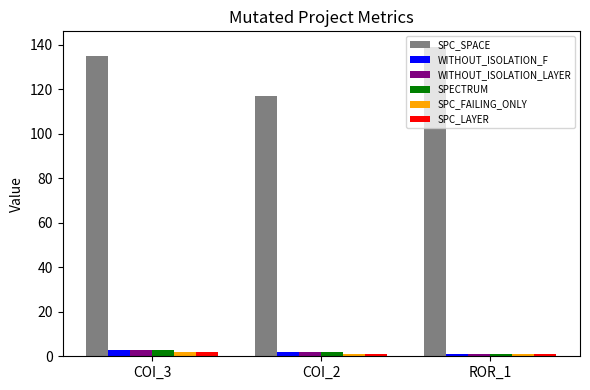

Rank the categories by SPC_SPACE value from lowest to highest.

COI_2, COI_3, ROR_1